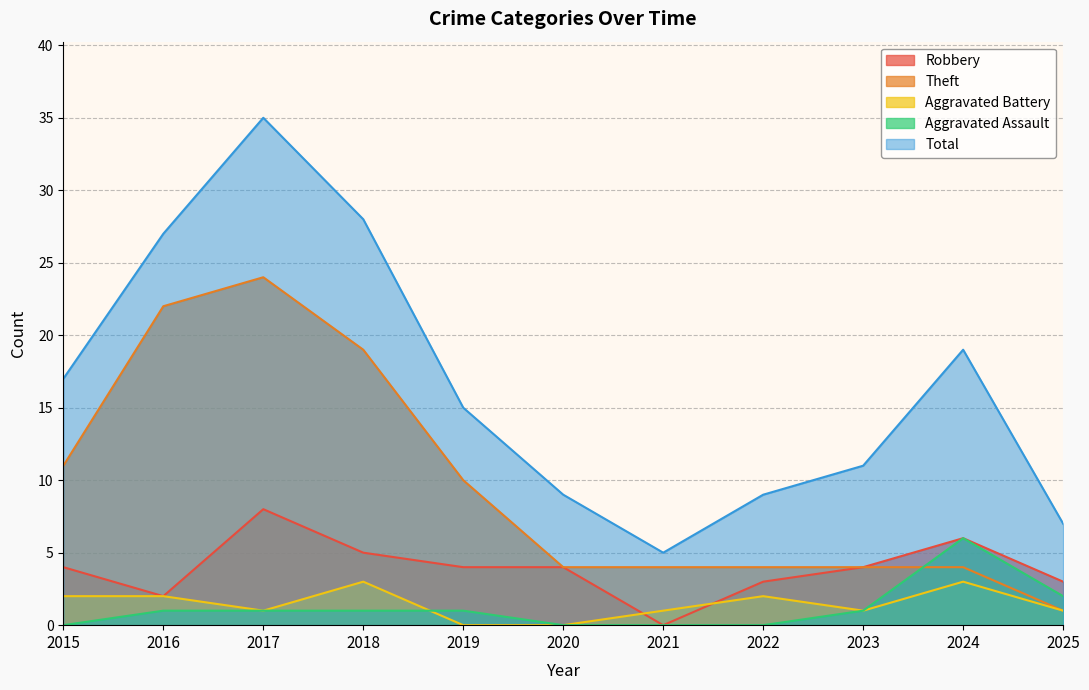

What is the value of the Theft point at the 7th from the left?

4